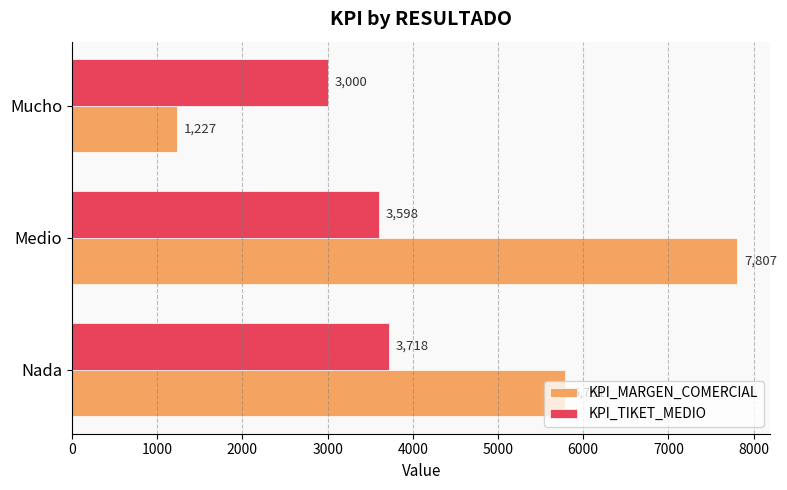

Where is KPI_TIKET_MEDIO nearest to the value 3359?

Medio